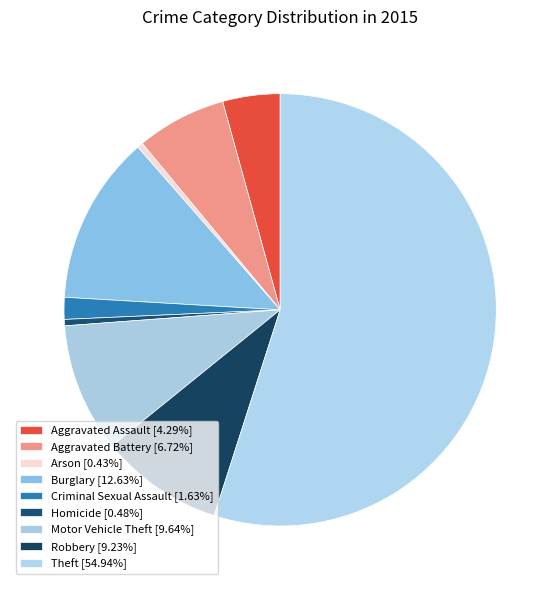

How much of the chart is everything except Criminal Sexual Assault?

98.4%